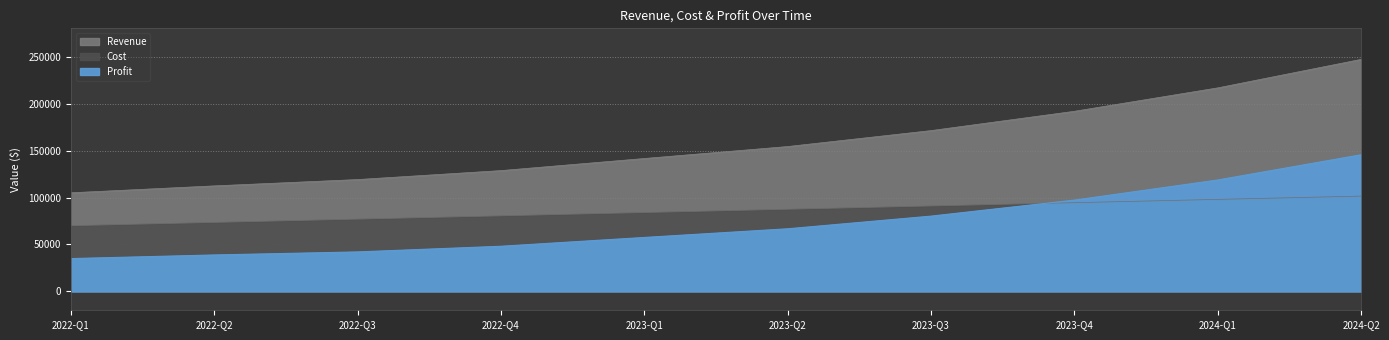

What is the total value across all series at 2024-Q2?

493942